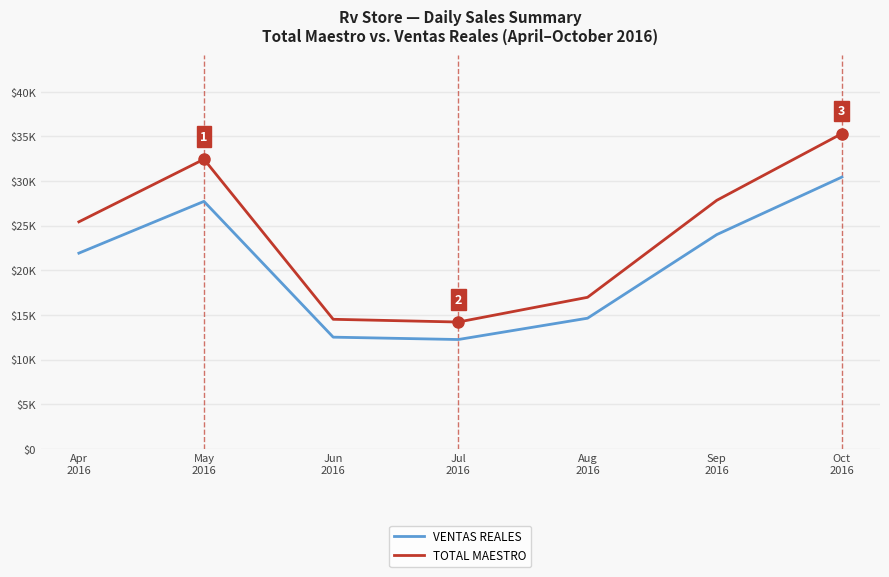

What value does the TOTAL MAESTRO series have at Sep
2016?

27843.1